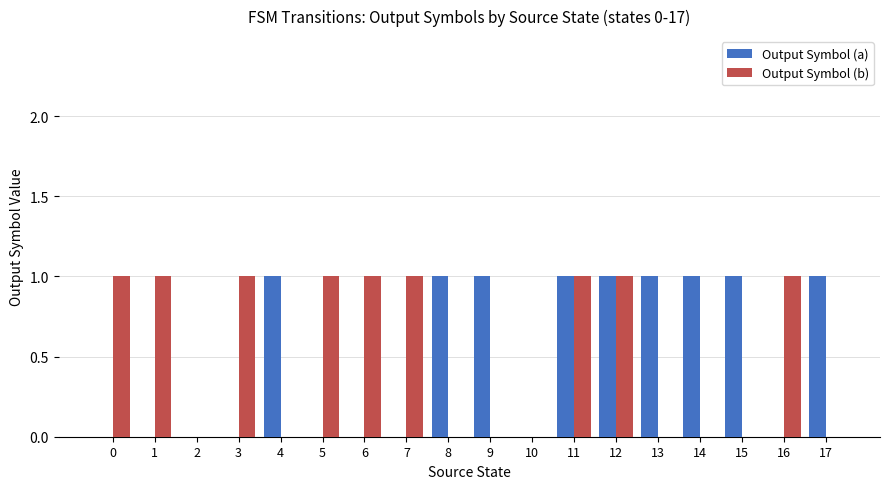

How many data points does each series have?

18